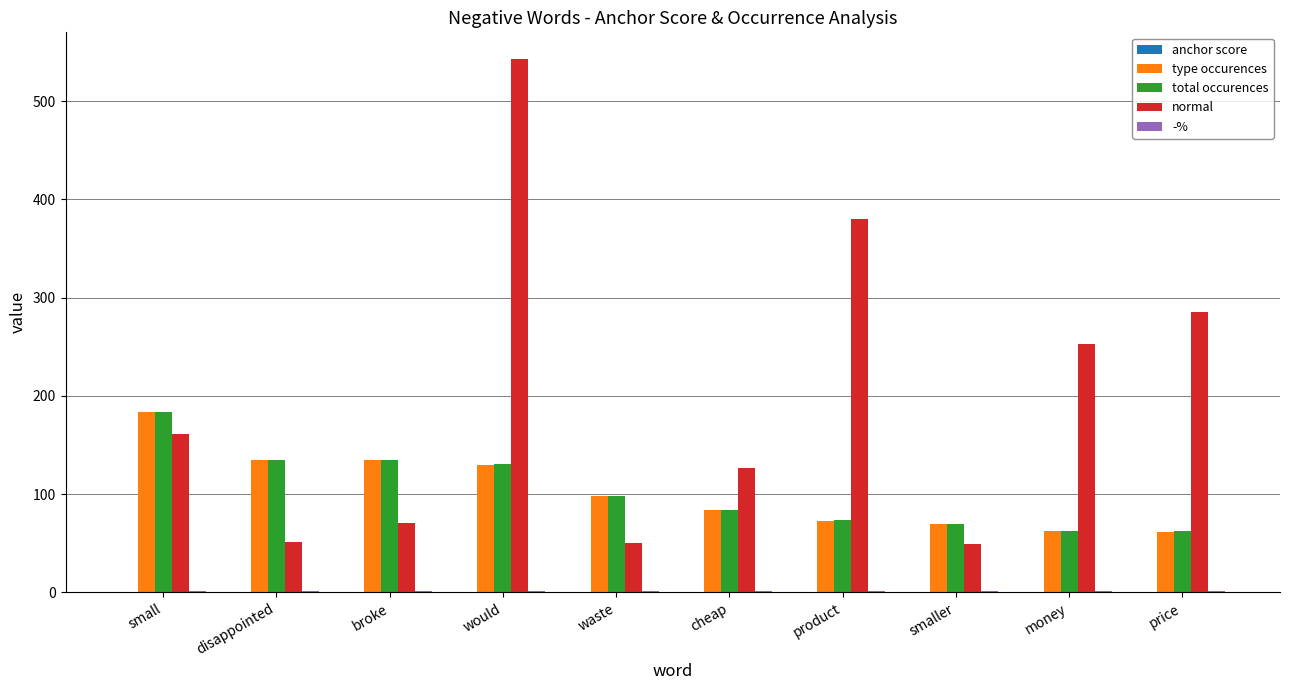

Which category has the highest value in the total occurences series?

small